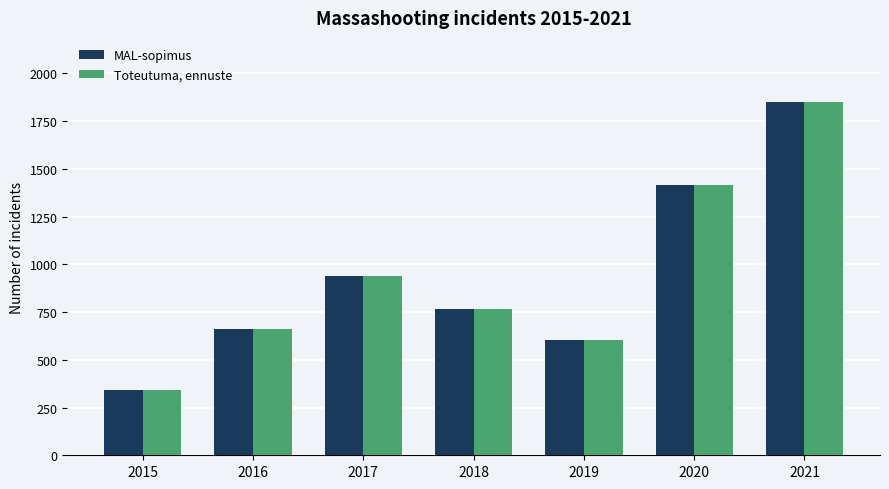

How many categories are shown in the chart?

7